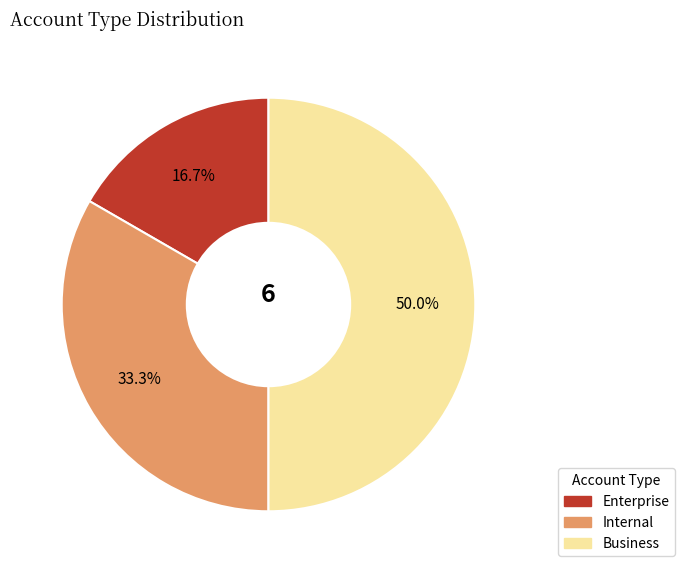

What is the ratio of the value at Enterprise to the value at Internal?

0.5